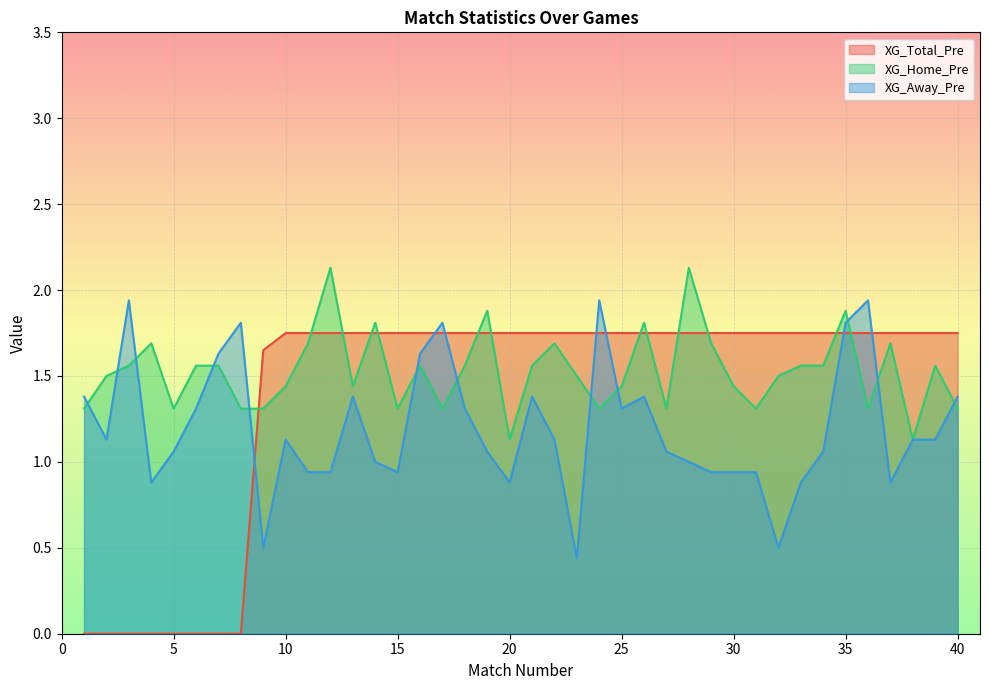

What is the greatest value displayed?

2.1